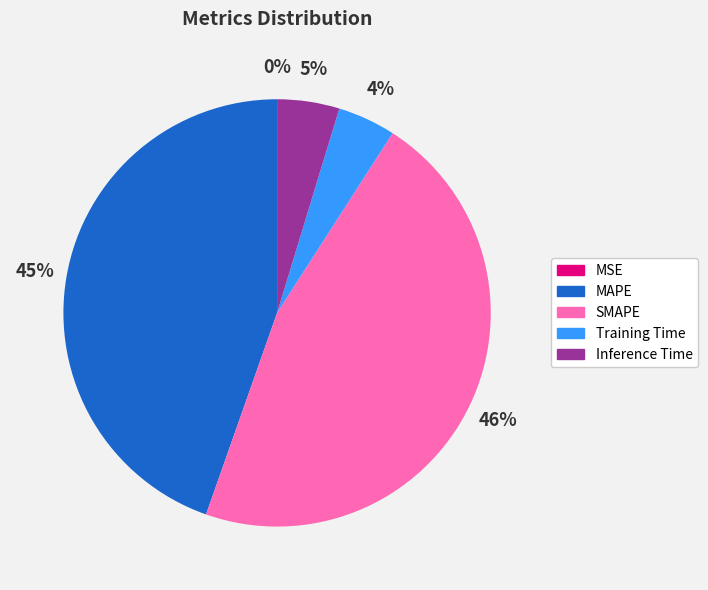

Do SMAPE and Inference Time together represent more than half of the pie?

Yes